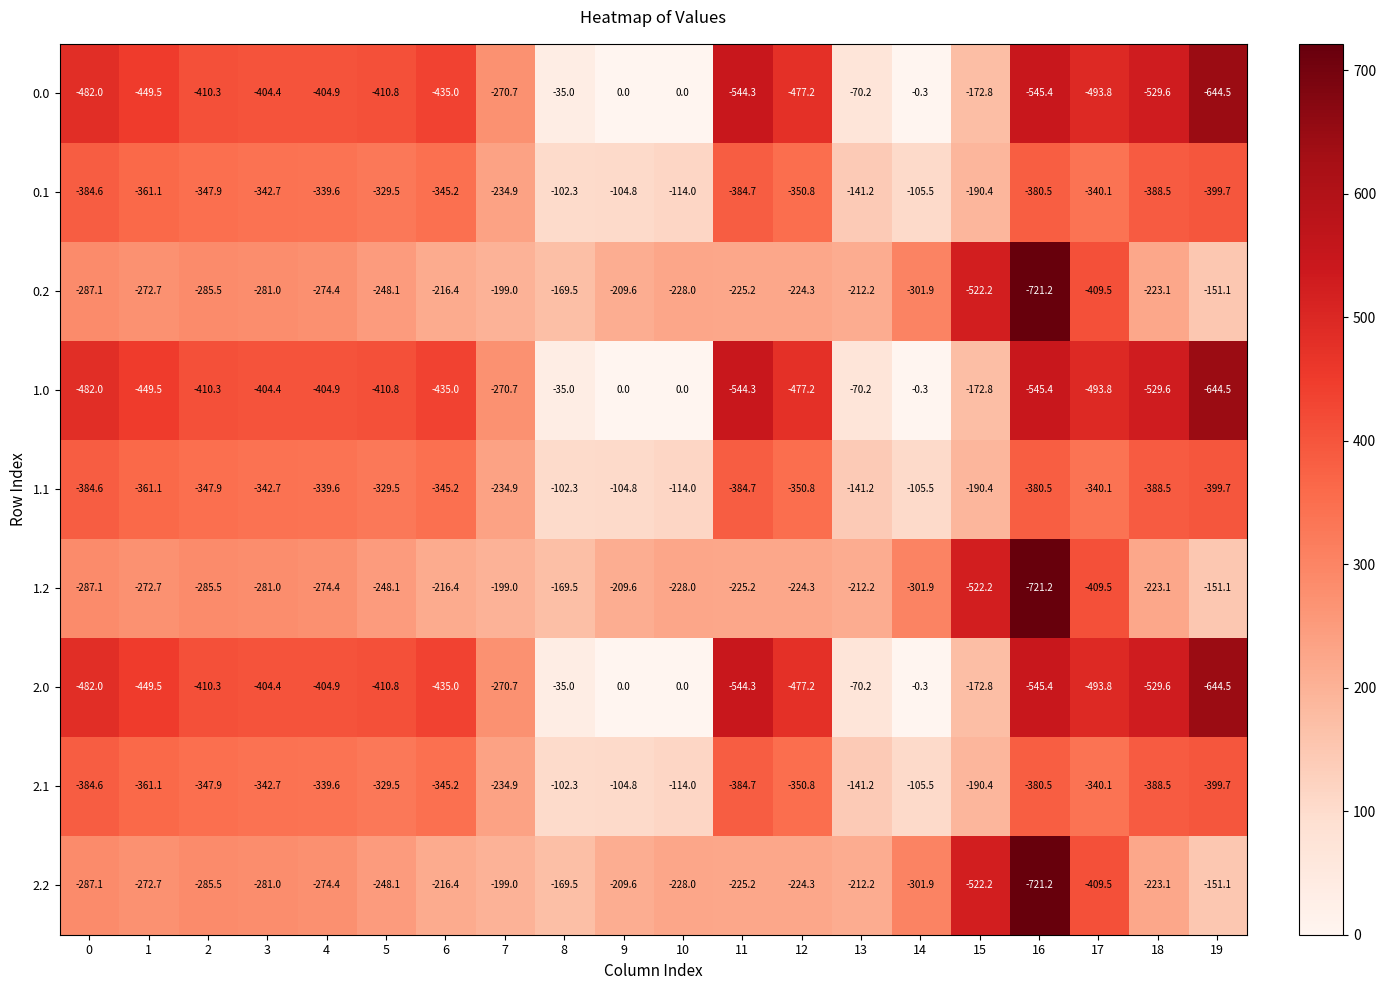

How many data points in 2.2 are above -228?

9